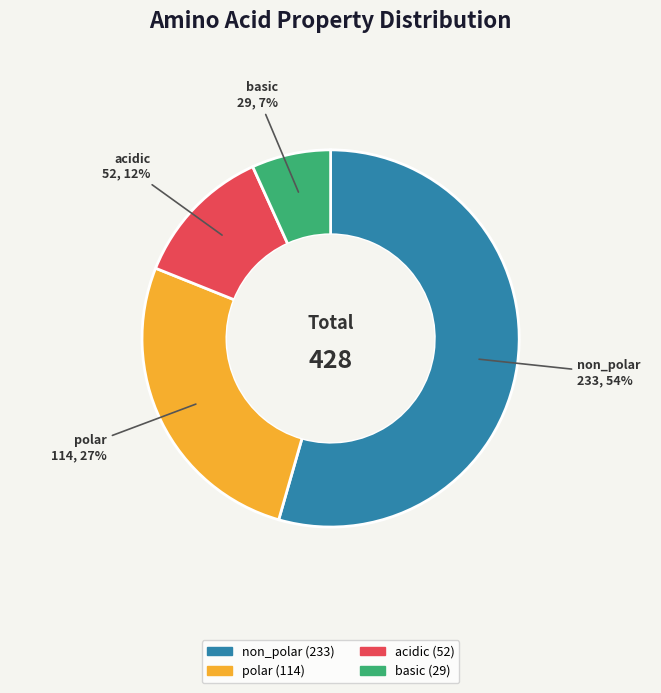

To the nearest percent, what percentage of the pie is non_polar?

54%